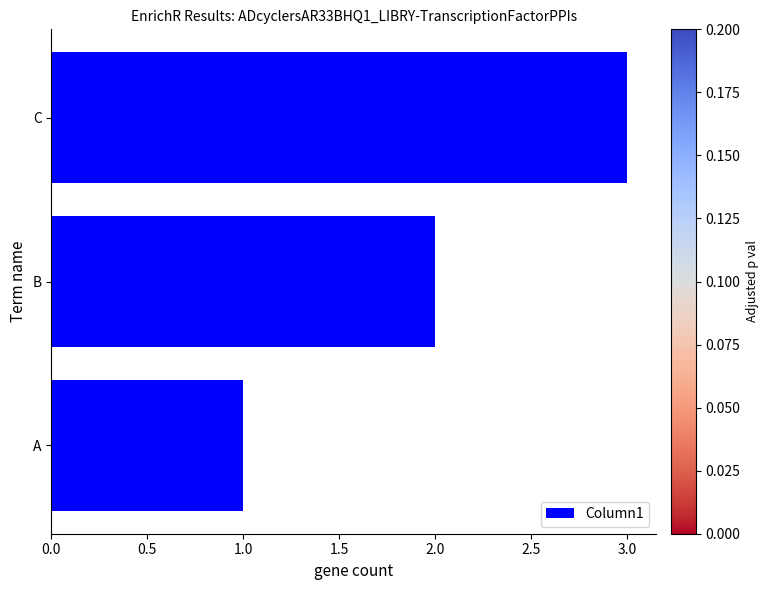

How many data points does each series have?

3